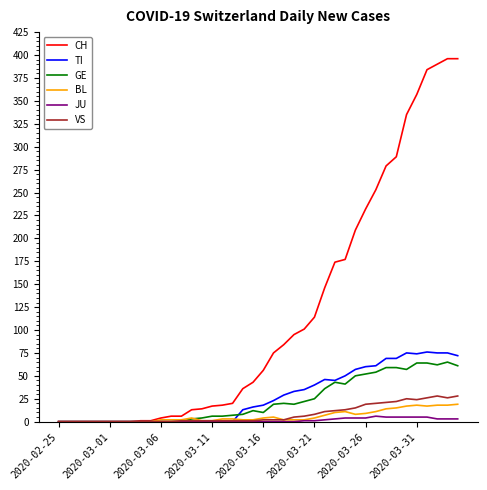

What is the maximum value shown in the chart?

396